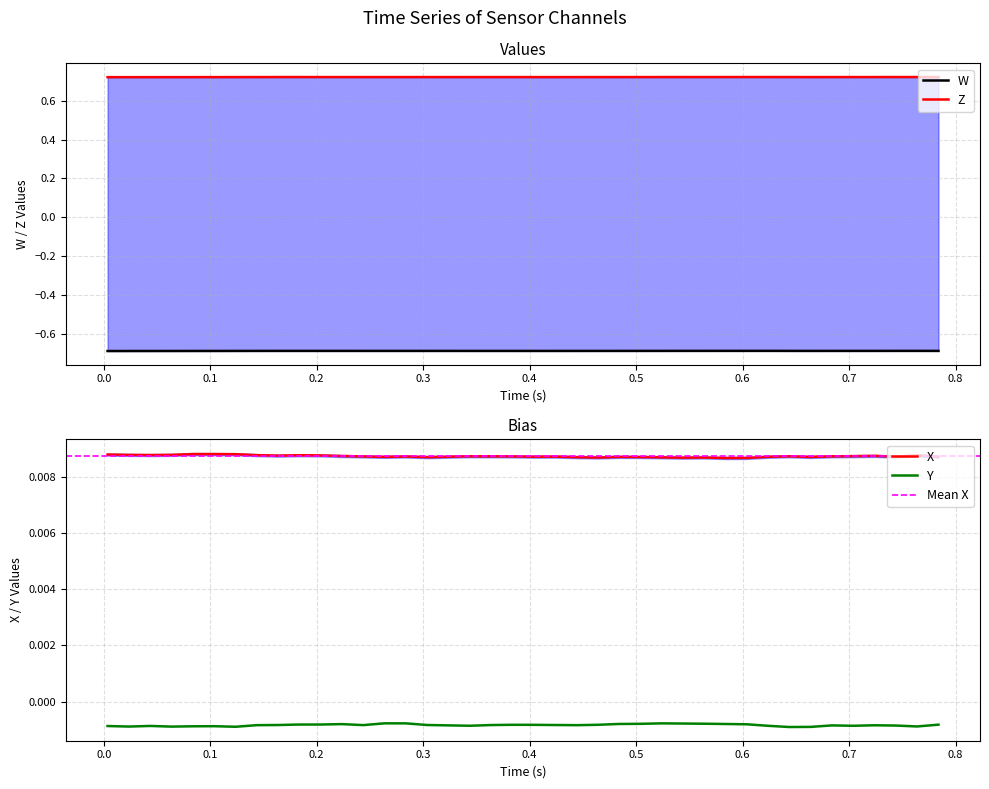

Reading right to left, extract all data points from this chart.

W: -0.7	-0.7	-0.7	-0.7	-0.7	-0.7	-0.7	-0.7	-0.7	-0.7	-0.7	-0.7	-0.7	-0.7	-0.7	-0.7	-0.7	-0.7	-0.7	-0.7	-0.7	-0.7	-0.7	-0.7	-0.7	-0.7	-0.7	-0.7	-0.7	-0.7	-0.7	-0.7	-0.7	-0.7	-0.7	-0.7	-0.7	-0.7	-0.7	-0.7
X: 0.0	0.0	0.0	0.0	0.0	0.0	0.0	0.0	0.0	0.0	0.0	0.0	0.0	0.0	0.0	0.0	0.0	0.0	0.0	0.0	0.0	0.0	0.0	0.0	0.0	0.0	0.0	0.0	0.0	0.0	0.0	0.0	0.0	0.0	0.0	0.0	0.0	0.0	0.0	0.0
Y: -0.0	-0.0	-0.0	-0.0	-0.0	-0.0	-0.0	-0.0	-0.0	-0.0	-0.0	-0.0	-0.0	-0.0	-0.0	-0.0	-0.0	-0.0	-0.0	-0.0	-0.0	-0.0	-0.0	-0.0	-0.0	-0.0	-0.0	-0.0	-0.0	-0.0	-0.0	-0.0	-0.0	-0.0	-0.0	-0.0	-0.0	-0.0	-0.0	-0.0
Z: 0.7	0.7	0.7	0.7	0.7	0.7	0.7	0.7	0.7	0.7	0.7	0.7	0.7	0.7	0.7	0.7	0.7	0.7	0.7	0.7	0.7	0.7	0.7	0.7	0.7	0.7	0.7	0.7	0.7	0.7	0.7	0.7	0.7	0.7	0.7	0.7	0.7	0.7	0.7	0.7